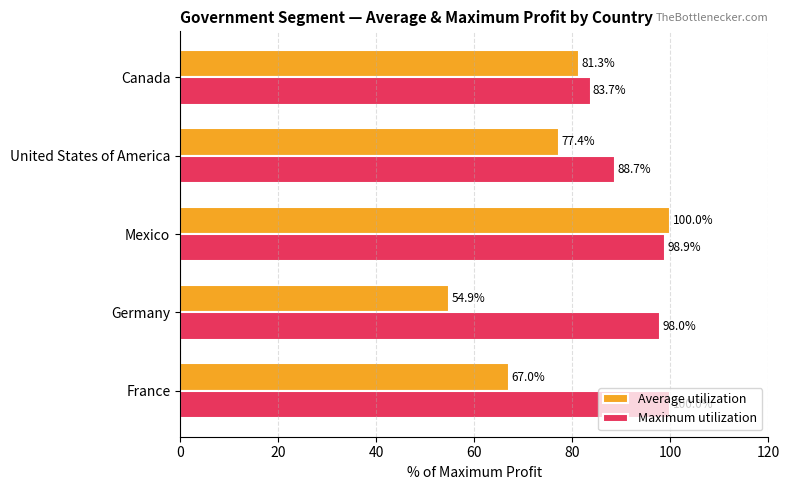

How many values in the Maximum utilization series exceed 97?

3